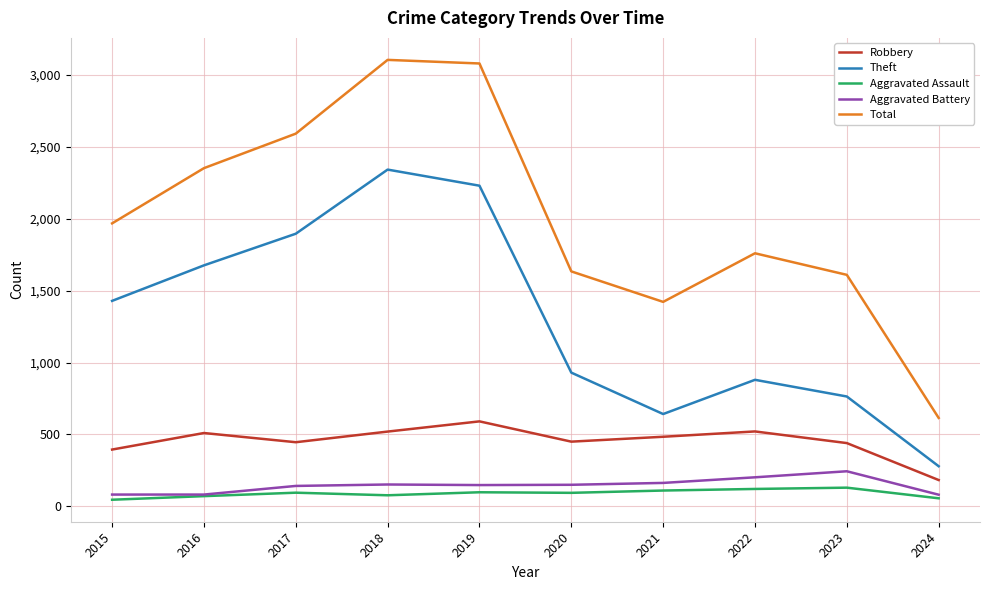

Which series has the largest total across all categories?

Total